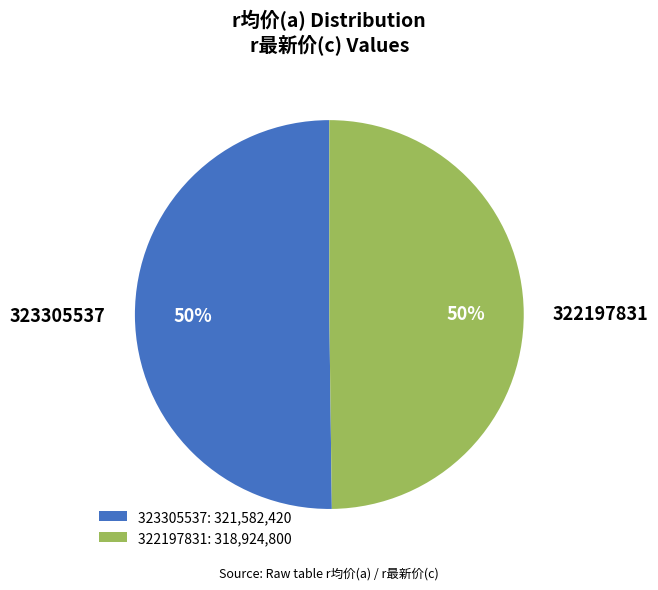

The 322197831 slice represents 37% of the pie. True or false?

False